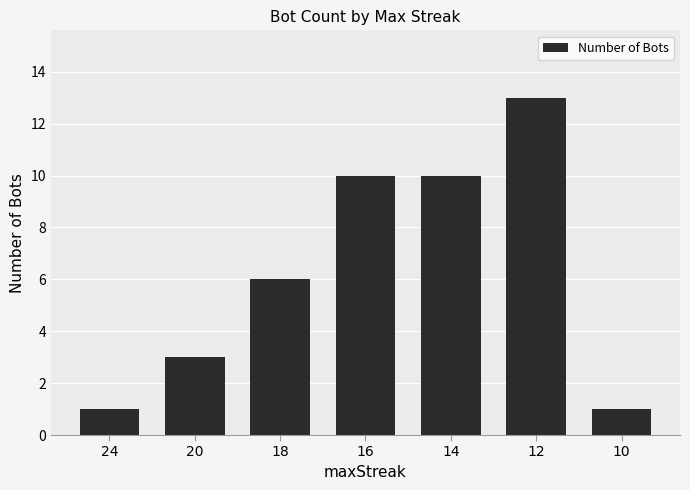

Are the bars grouped side by side (vs. stacked)?

No